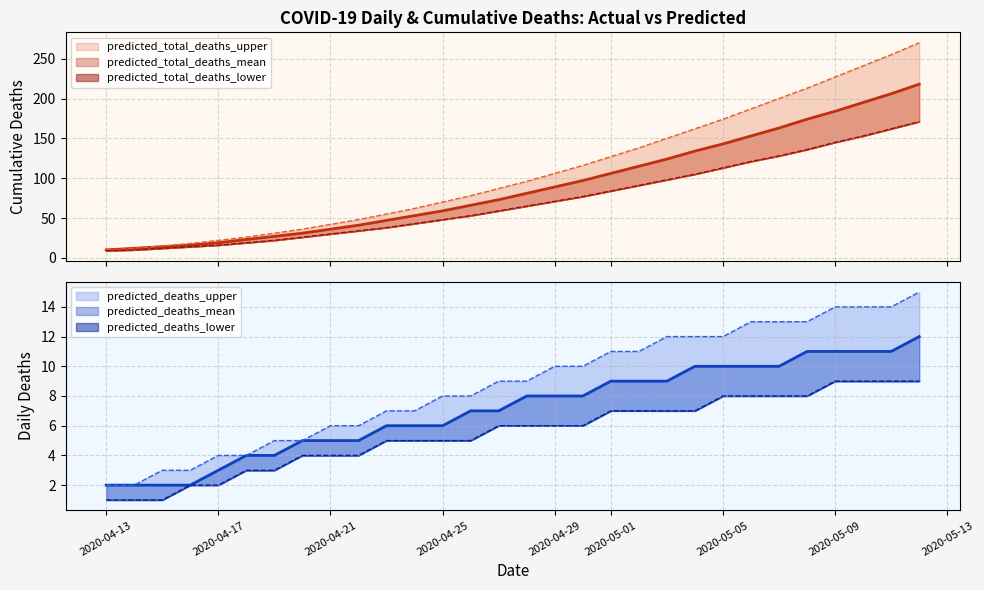

What is the difference between the second highest and second lowest values in the predicted_deaths_lower series?

8